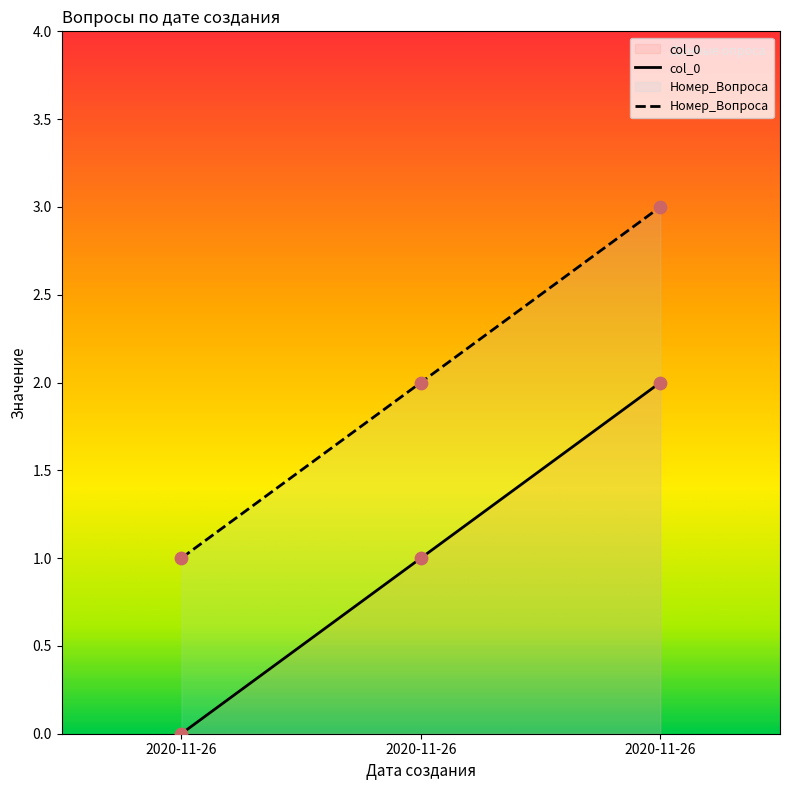

Which series has the largest total across all categories?

Номер_Вопроса